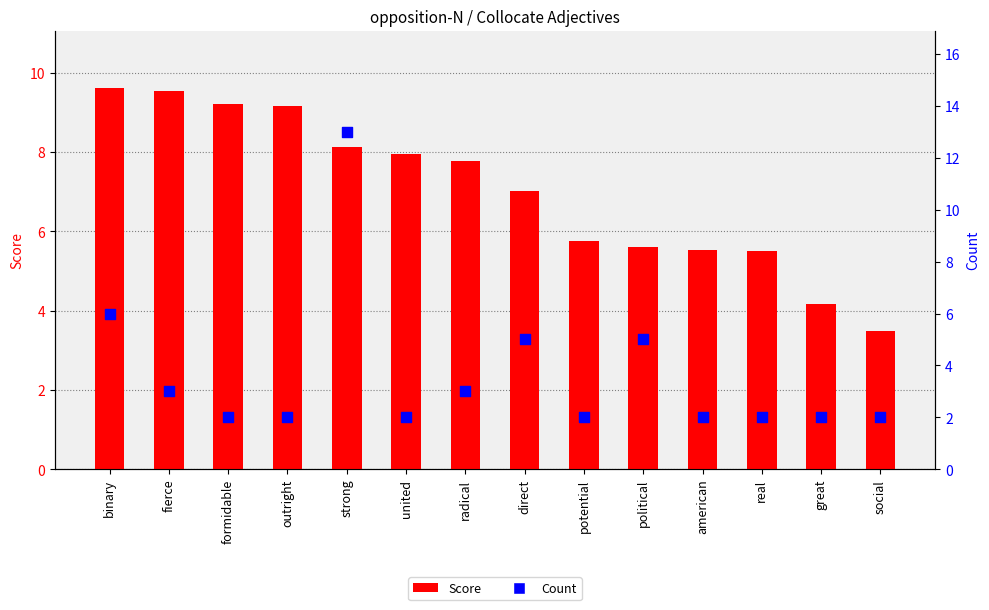

At which category is the sum across all series the highest?

strong